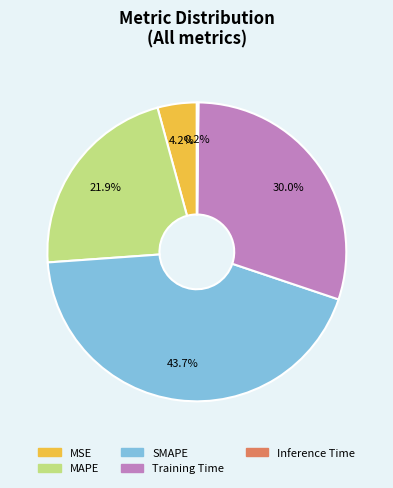

Between MSE and MAPE, which is larger?

MAPE